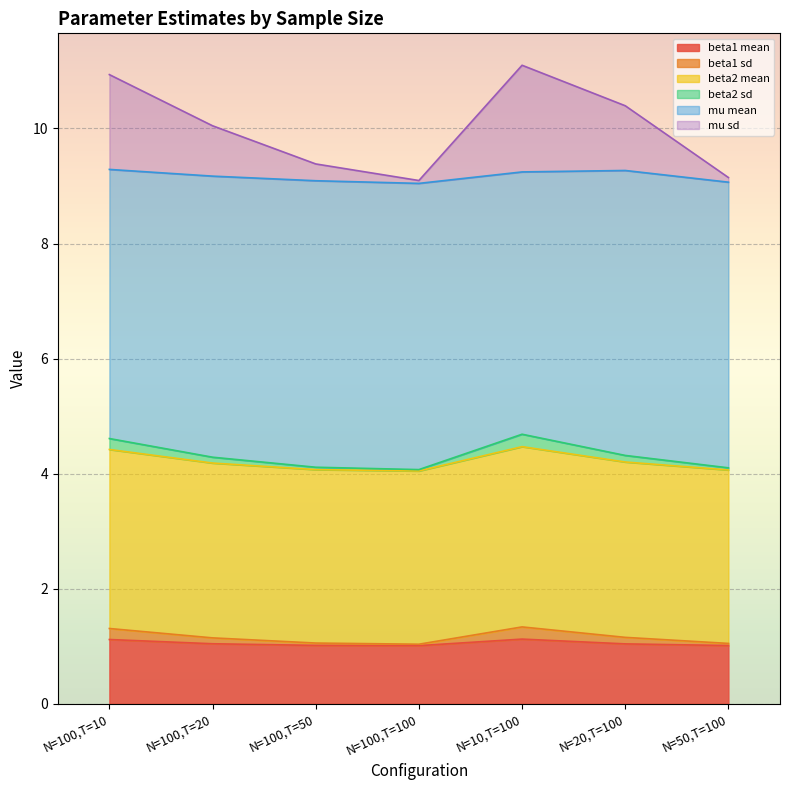

What is the difference between the maximum and second lowest values in the beta1 mean series?

0.1